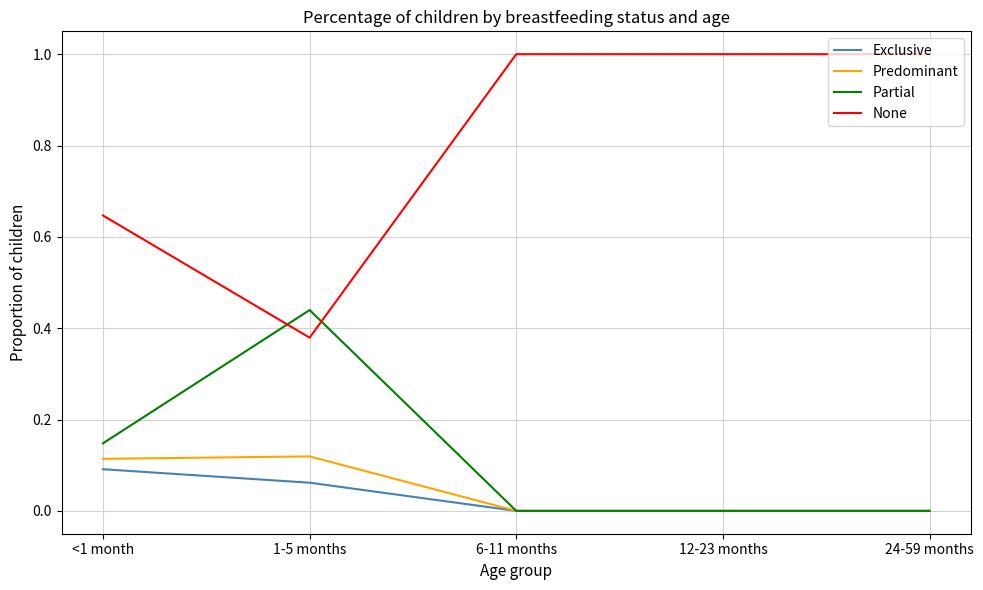

The Predominant series shows 0.0 at 6-11 months. True or false?

True